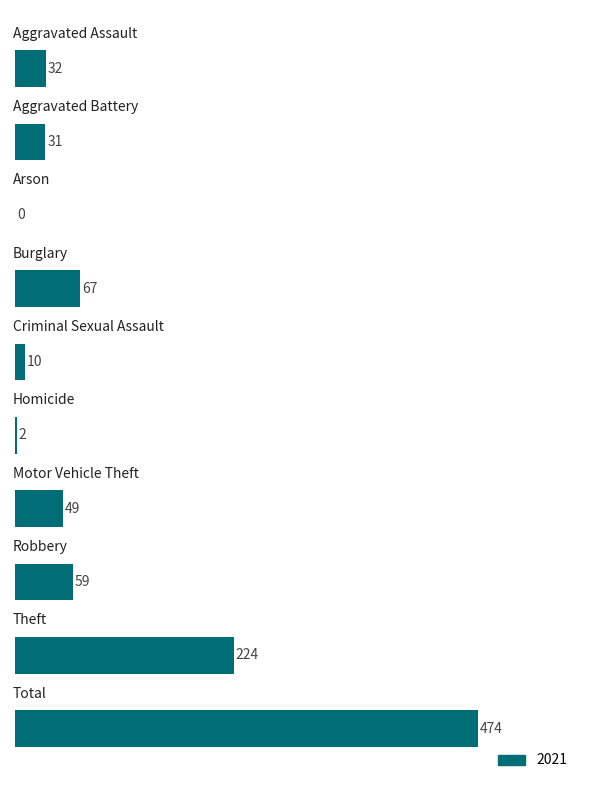

What is the sum of all values?

948